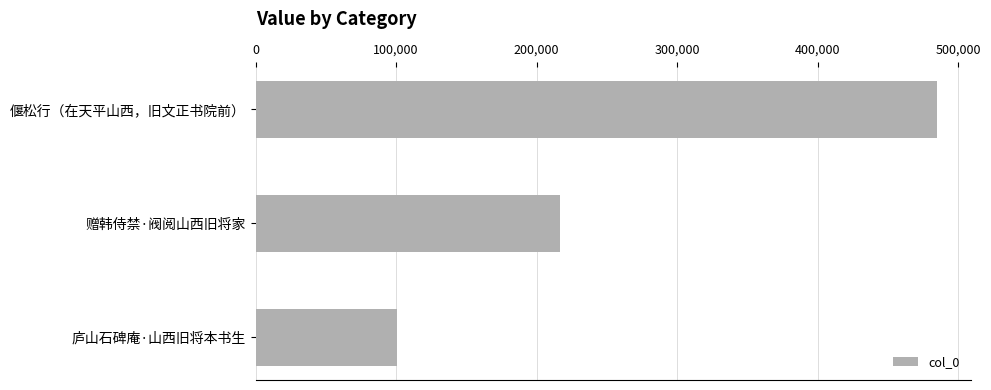

What is the ratio of the value at 偃松行（在天平山西，旧文正书院前） to the value at 赠韩侍禁·阀阅山西旧将家?

2.2